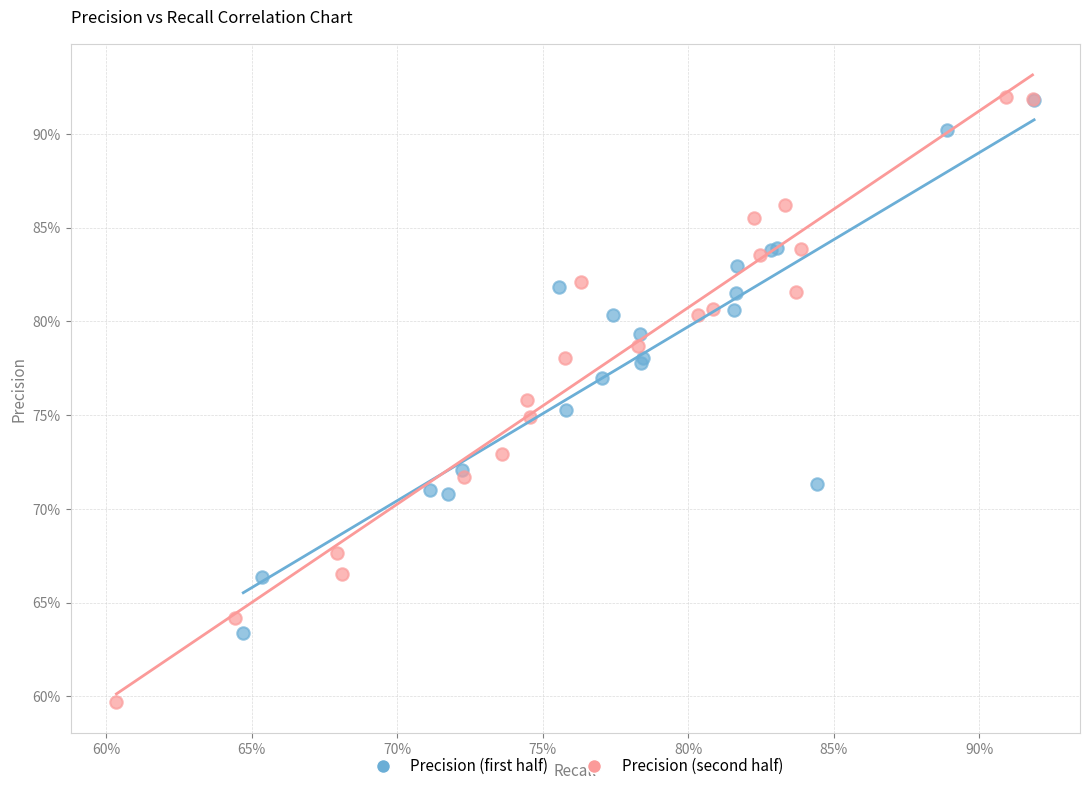

What are all the series names shown in the legend?

Precision (first half), Precision (second half)